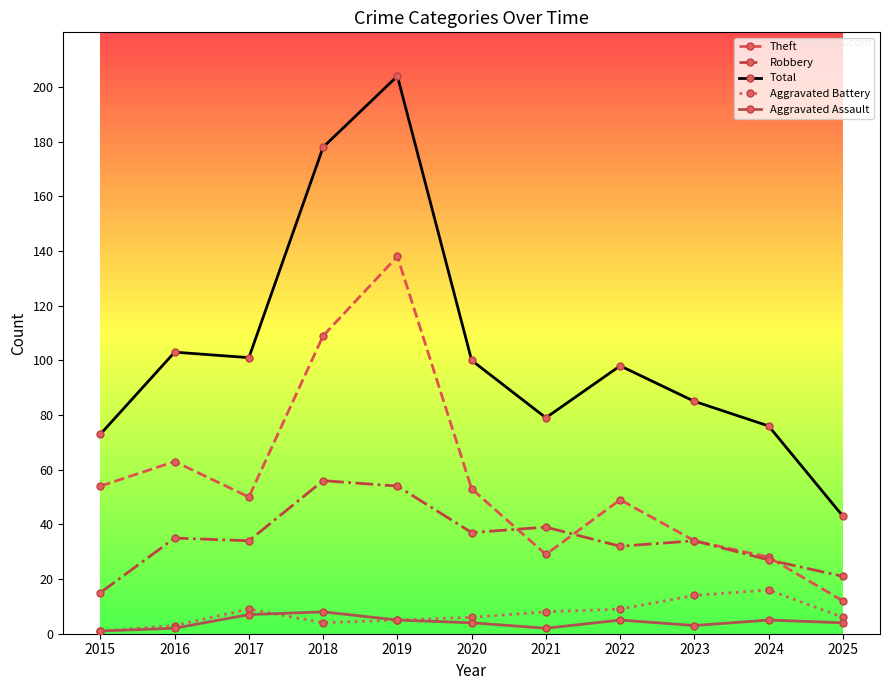

Reading left to right, transcribe all the data shown in this chart.

Theft: 54	63	50	109	138	53	29	49	34	28	12
Robbery: 15	35	34	56	54	37	39	32	34	27	21
Total: 73	103	101	178	204	100	79	98	85	76	43
Aggravated Battery: 1	3	9	4	5	6	8	9	14	16	6
Aggravated Assault: 1	2	7	8	5	4	2	5	3	5	4